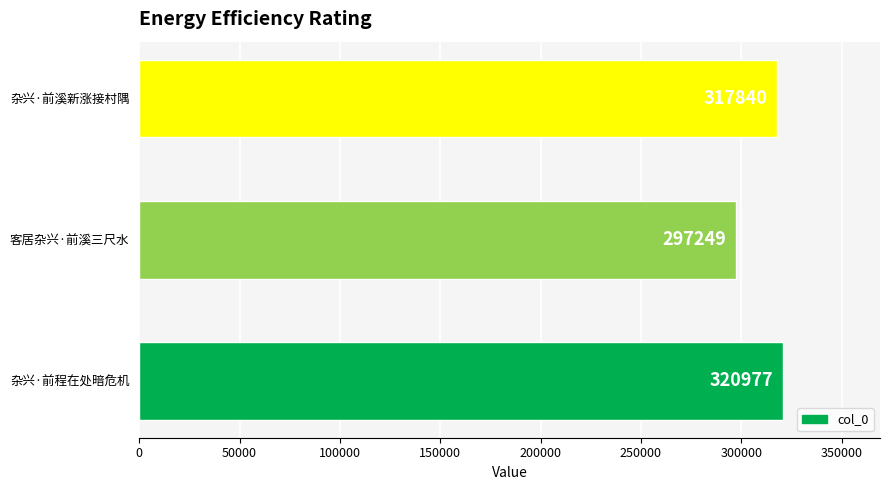

Where is the data nearest to the value 309113?

杂兴·前溪新涨接村隅